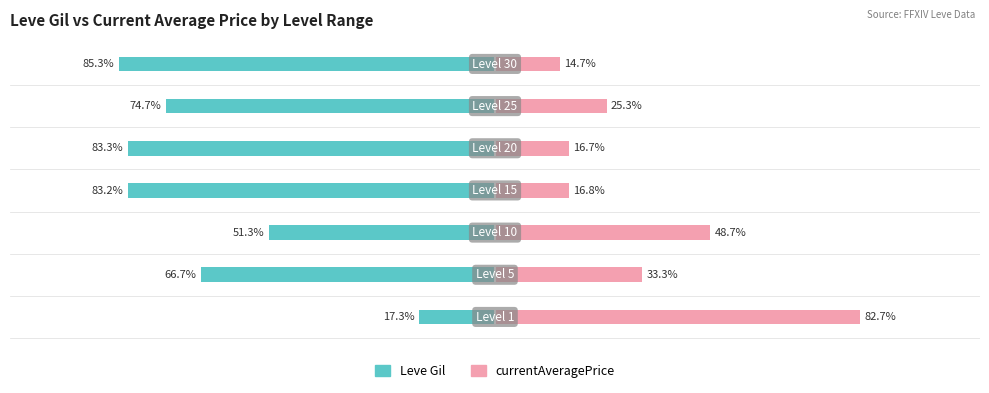

Is it true that Leve Gil equals -66.7 at −100?

True